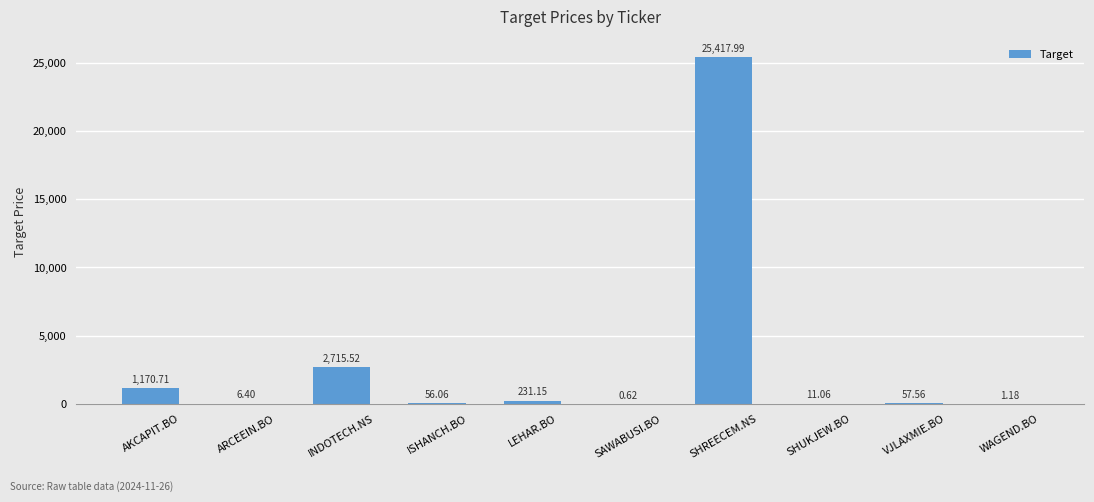

Which label corresponds to the largest value in the chart?

SHREECEM.NS